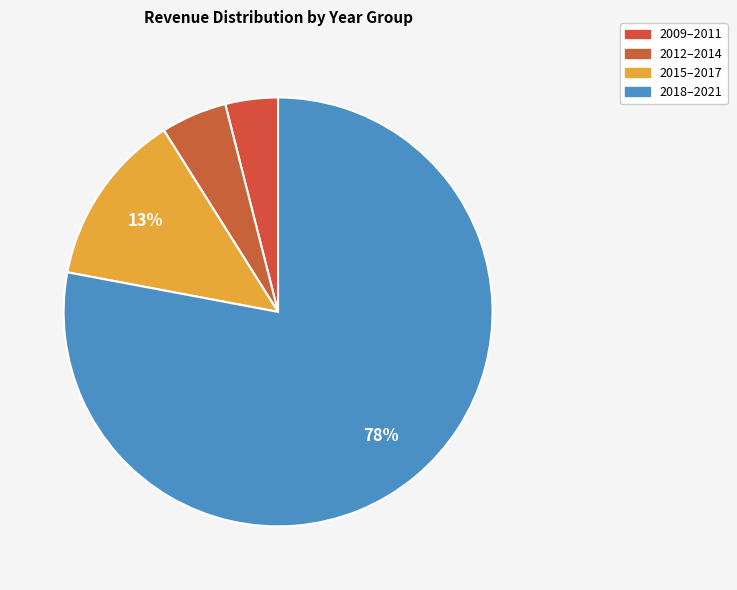

Count the number of slices in the pie.

4